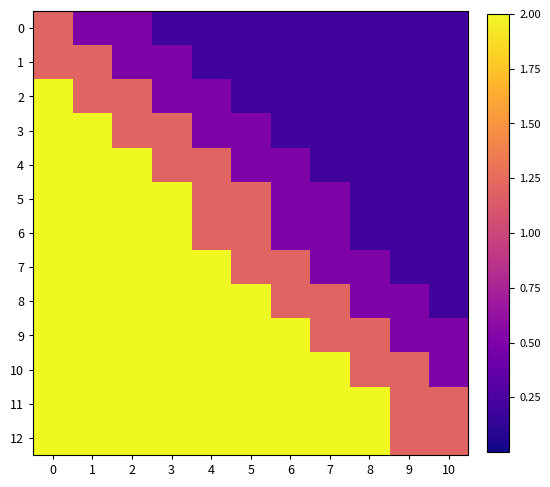

At which category does the chart reach its minimum across all series?

3